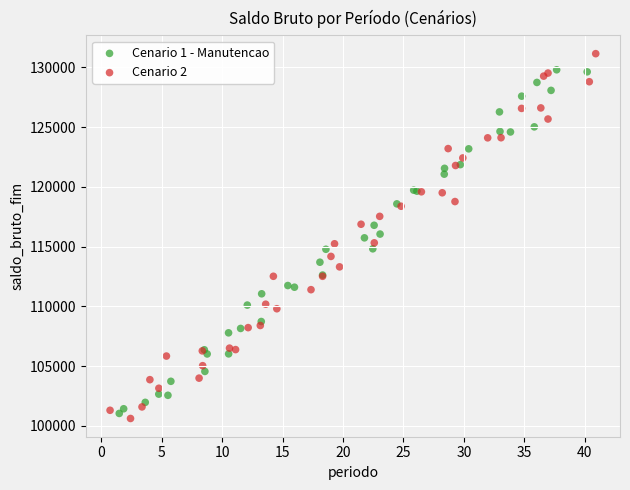

Which series has the largest Y range (max minus min)?

Cenario 2